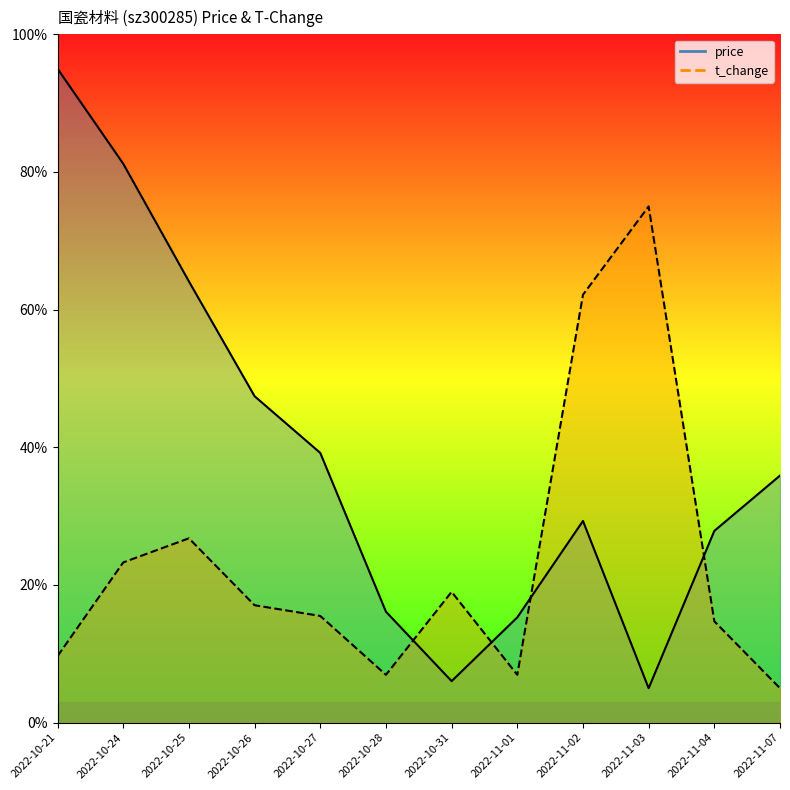

How many interior local valleys does the t_change (line) series have?

2